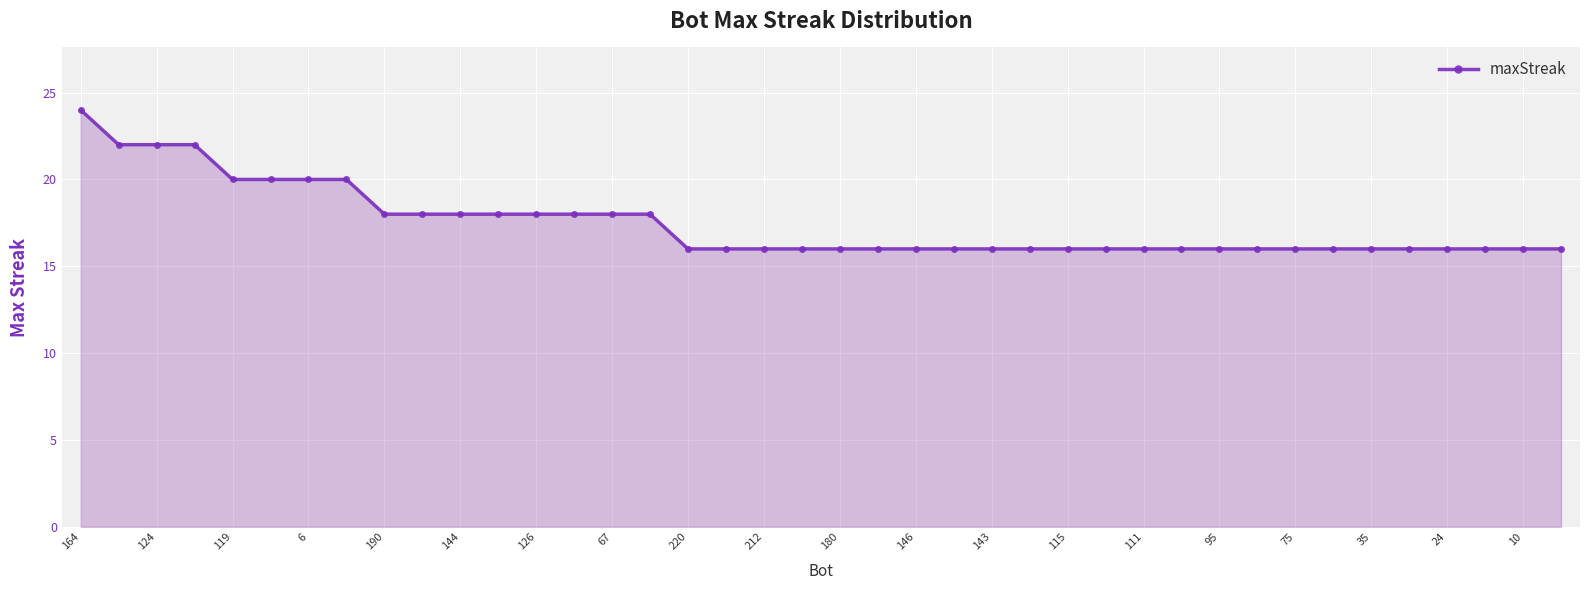

What is the value of the 23rd point from the left?

16